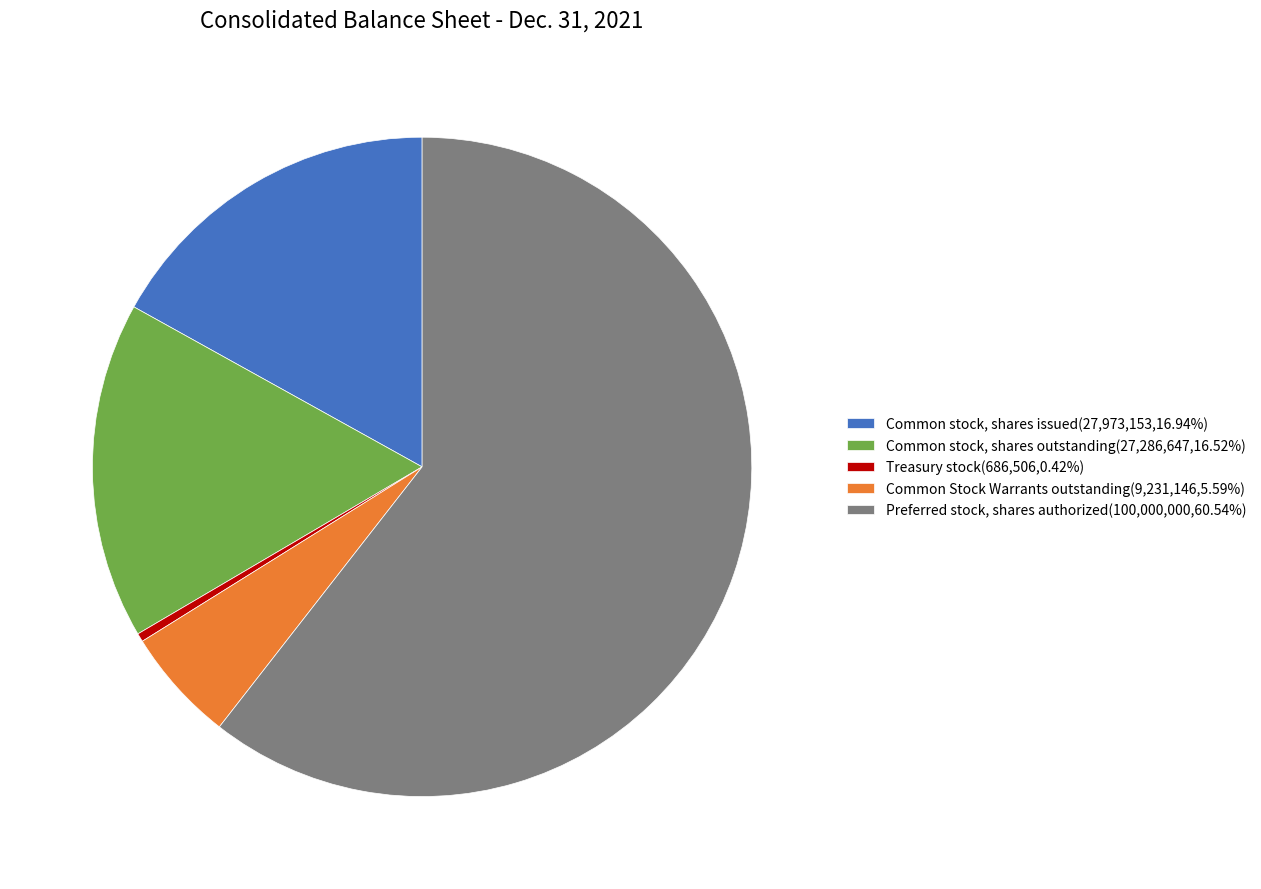

How many slices are in this pie chart?

5